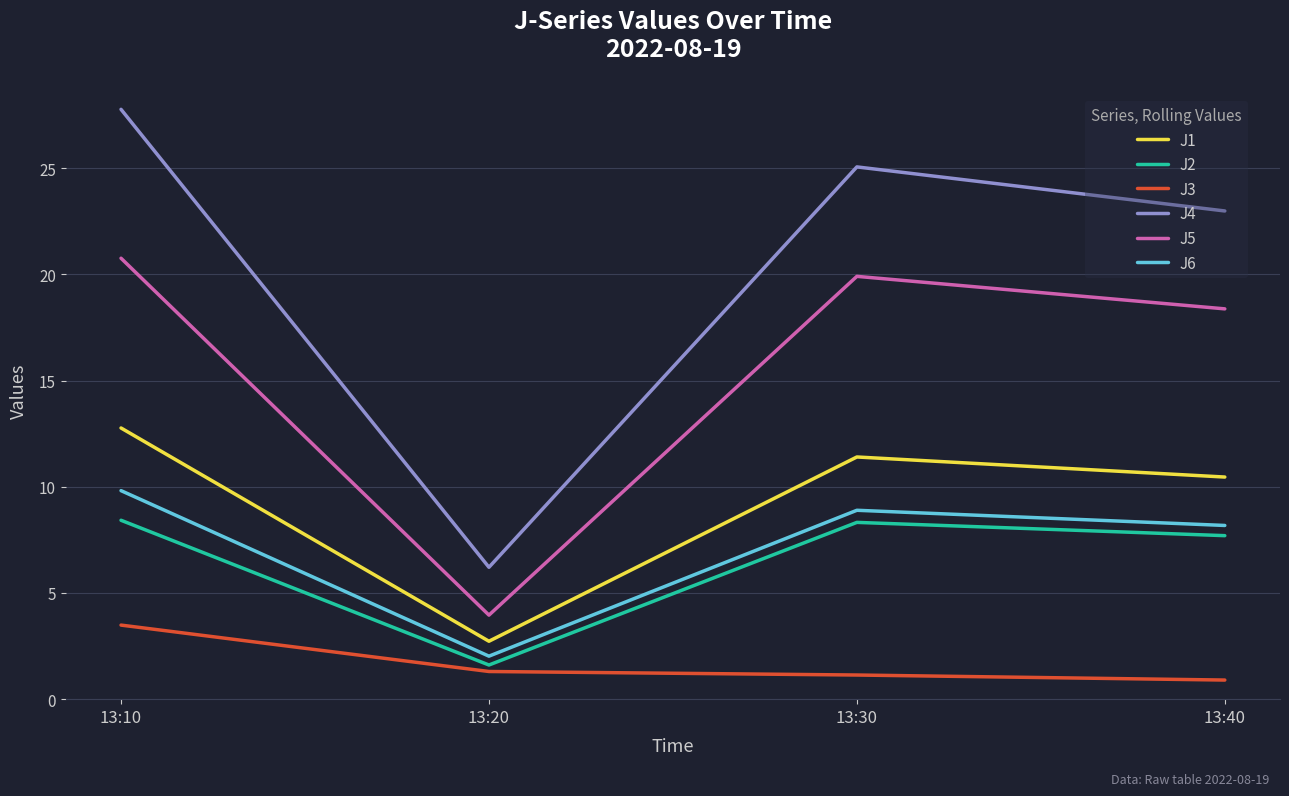

What is the difference between the highest and lowest values at 13:20?

4.9